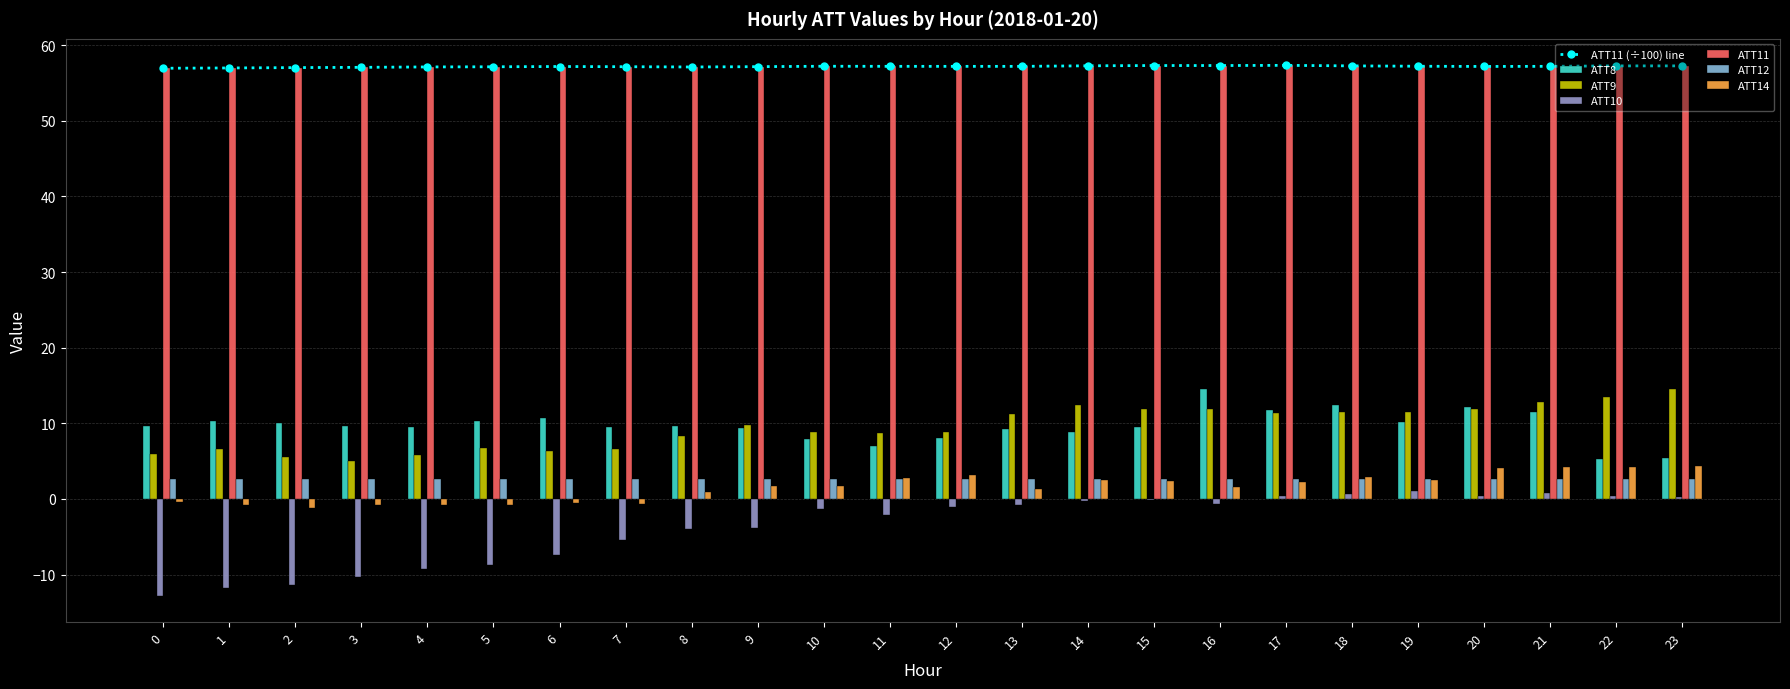

Is the value of ATT9 at 7 greater than the value of ATT10 at 18?

Yes